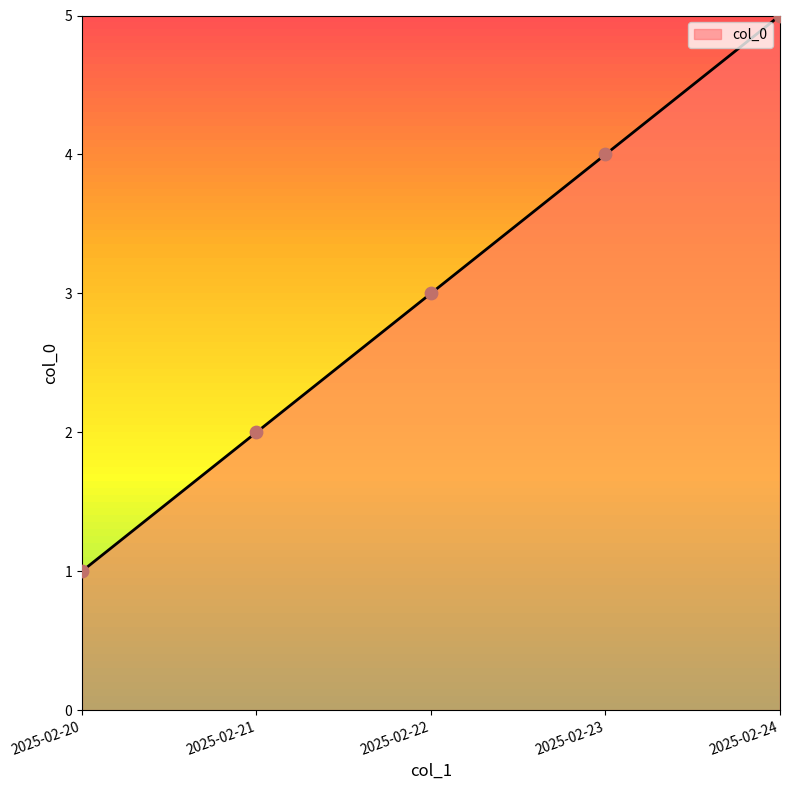

Between 2025-02-24 and 2025-02-20, which is larger?

2025-02-24